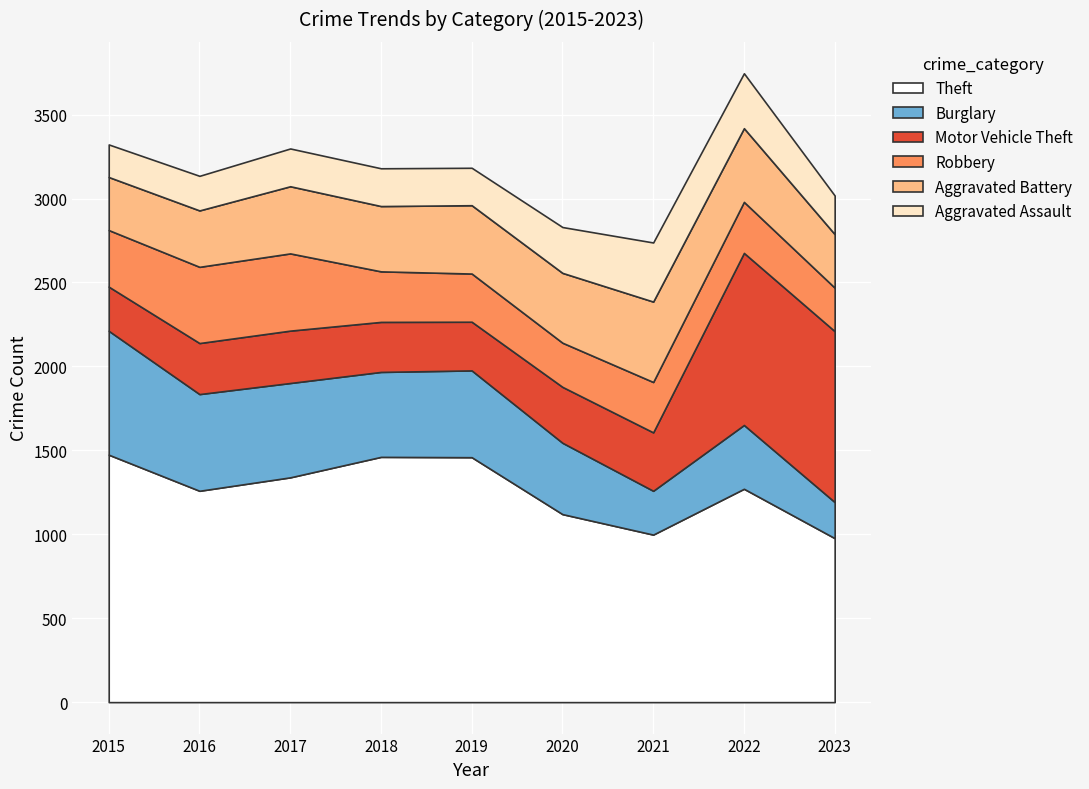

How many lines are shown in the chart?

6